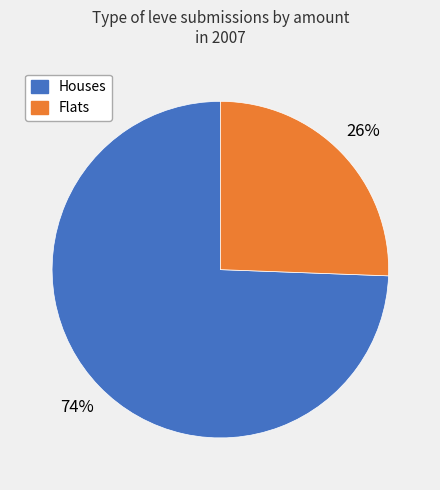

To the nearest percent, what is the average slice percentage?

50%